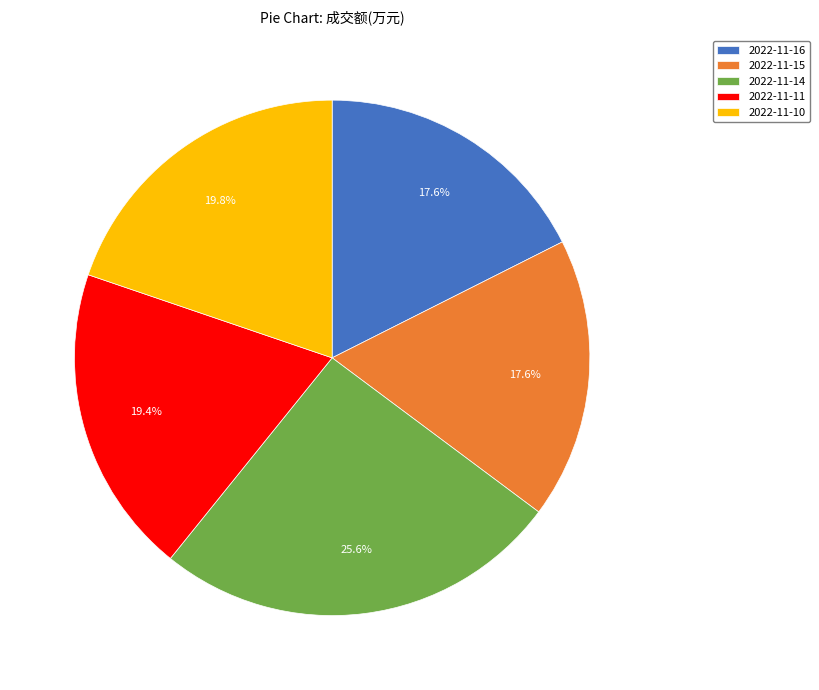

Is it true that 2022-11-15 is 26% of the pie?

False